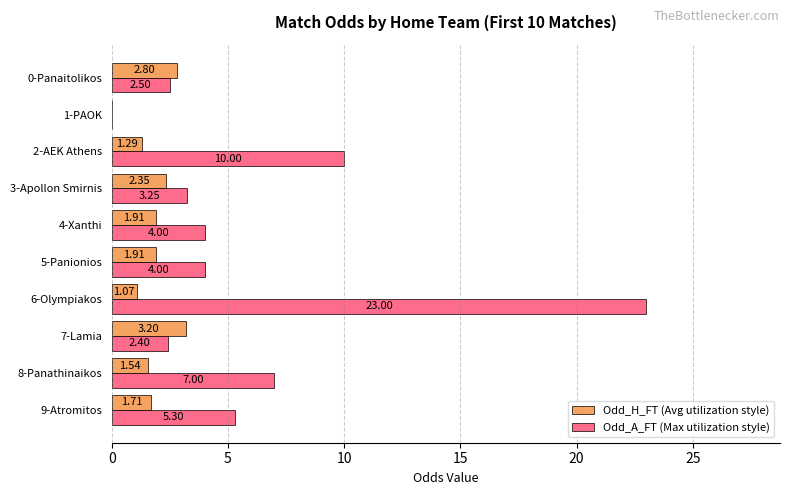

Which series changed the most between 0-Panaitolikos and 2-AEK Athens?

Odd_A_FT (Max utilization style)